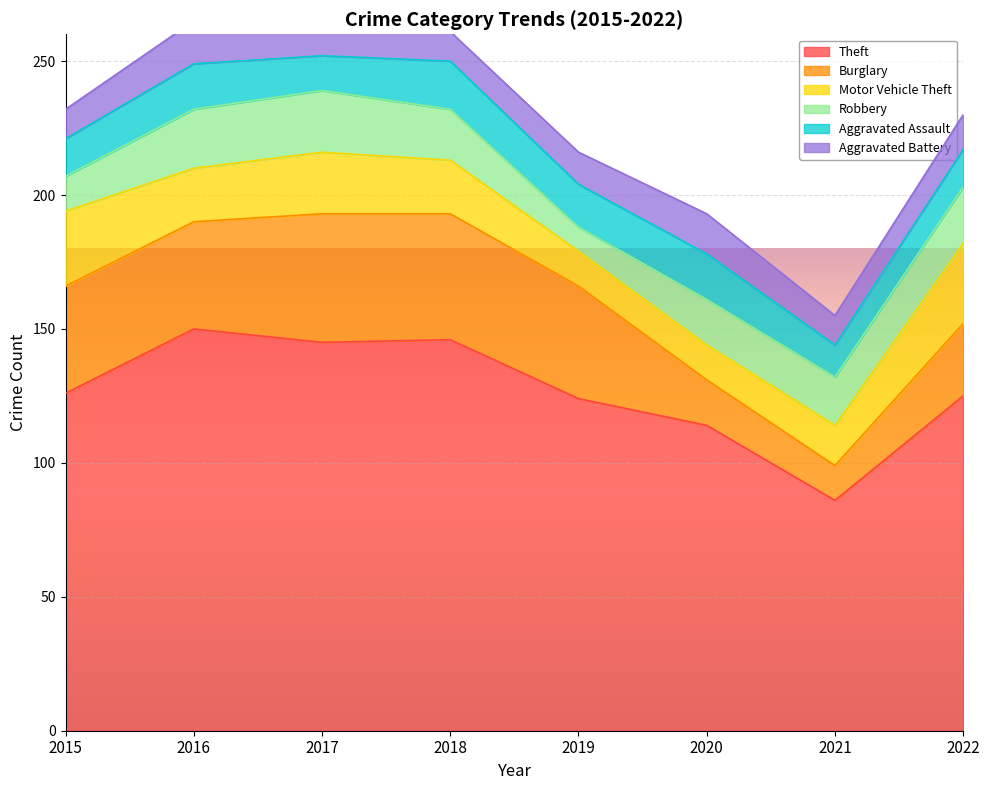

How many lines are shown in the chart?

6